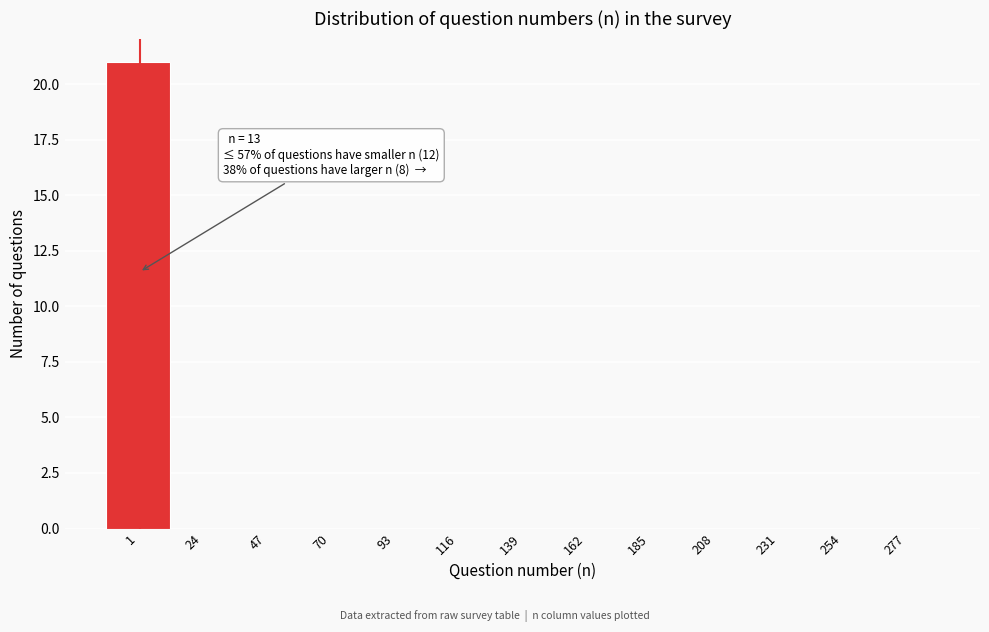

Reading left to right, list all the values displayed in this chart.

1=21	24=0	47=0	70=0	93=0	116=0	139=0	162=0	185=0	208=0	231=0	254=0	277=0